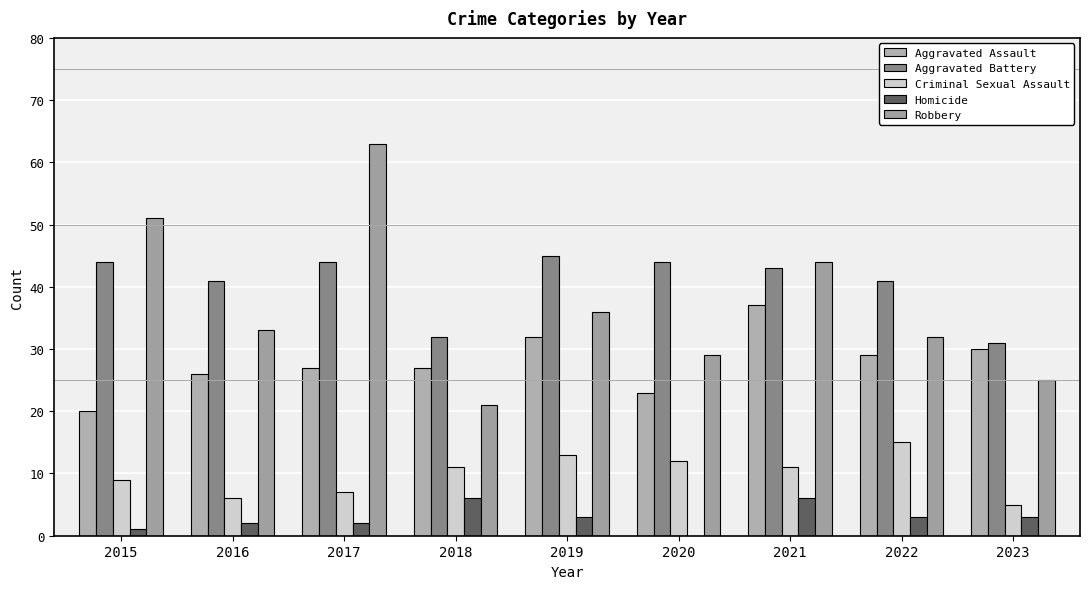

What is the average value of the Aggravated Battery series?

41